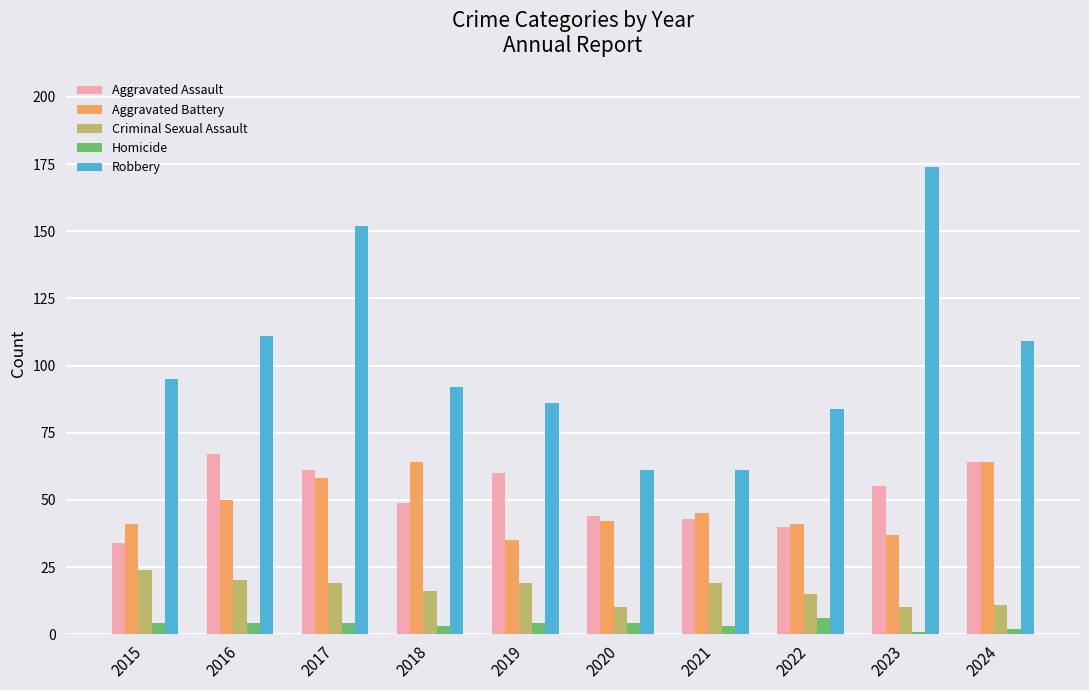

Which series has the largest range (max minus min)?

Robbery